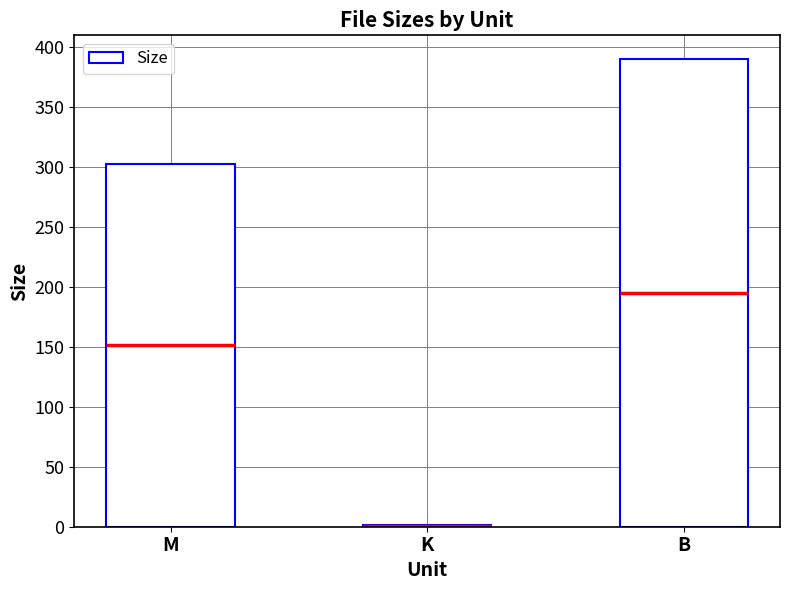

What position from the right is B?

1